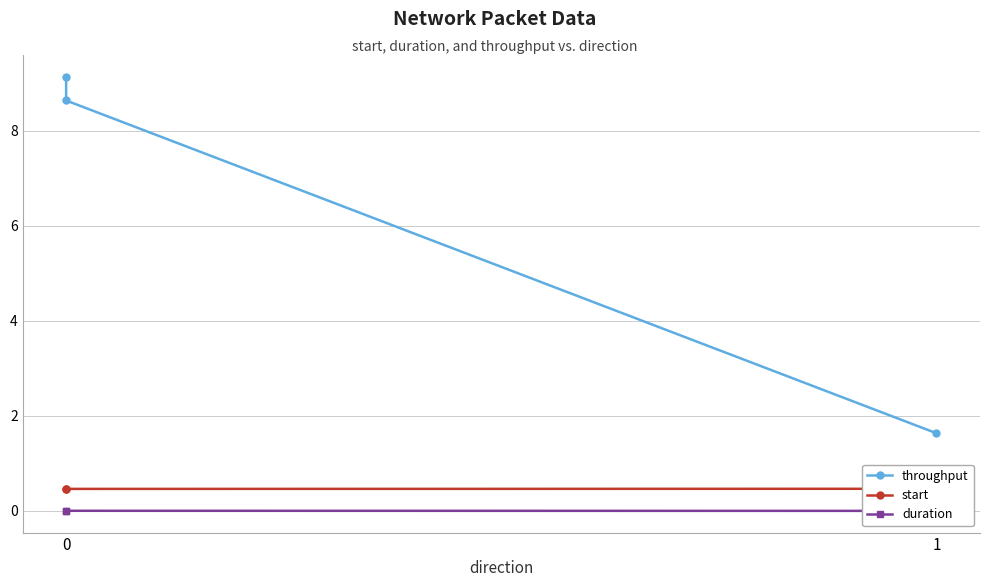

What are all the series names shown in the legend?

throughput, start, duration